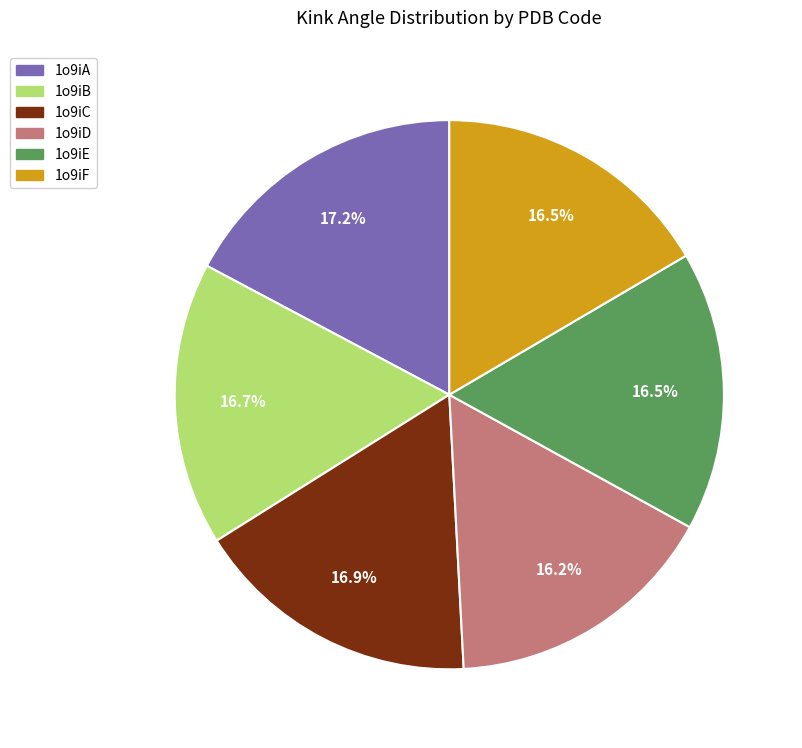

Is the sum of 1o9iA and 1o9iD greater than half?

No